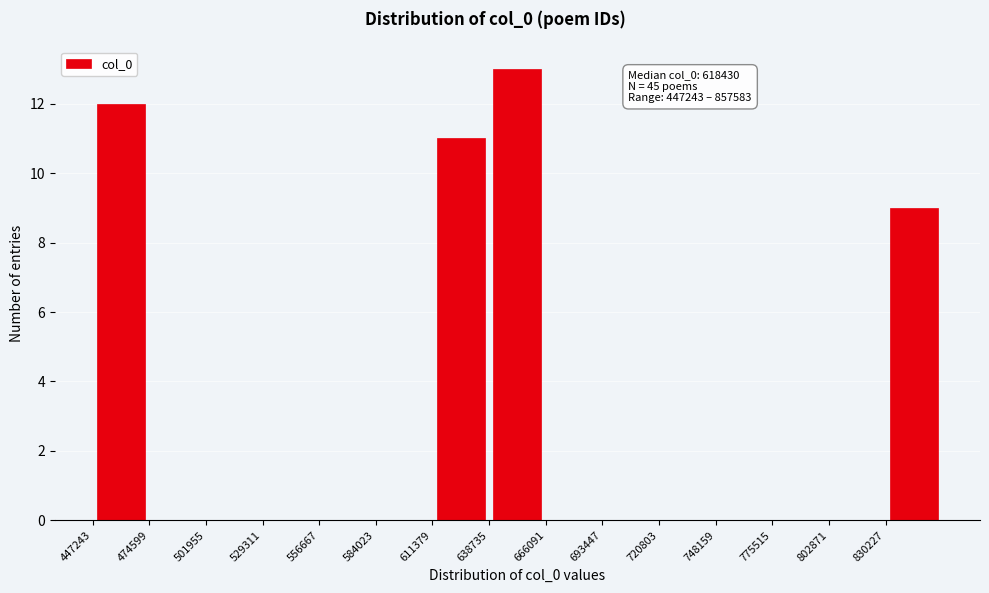

Which range on the x-axis has the tallest bar?

640000 to 665000